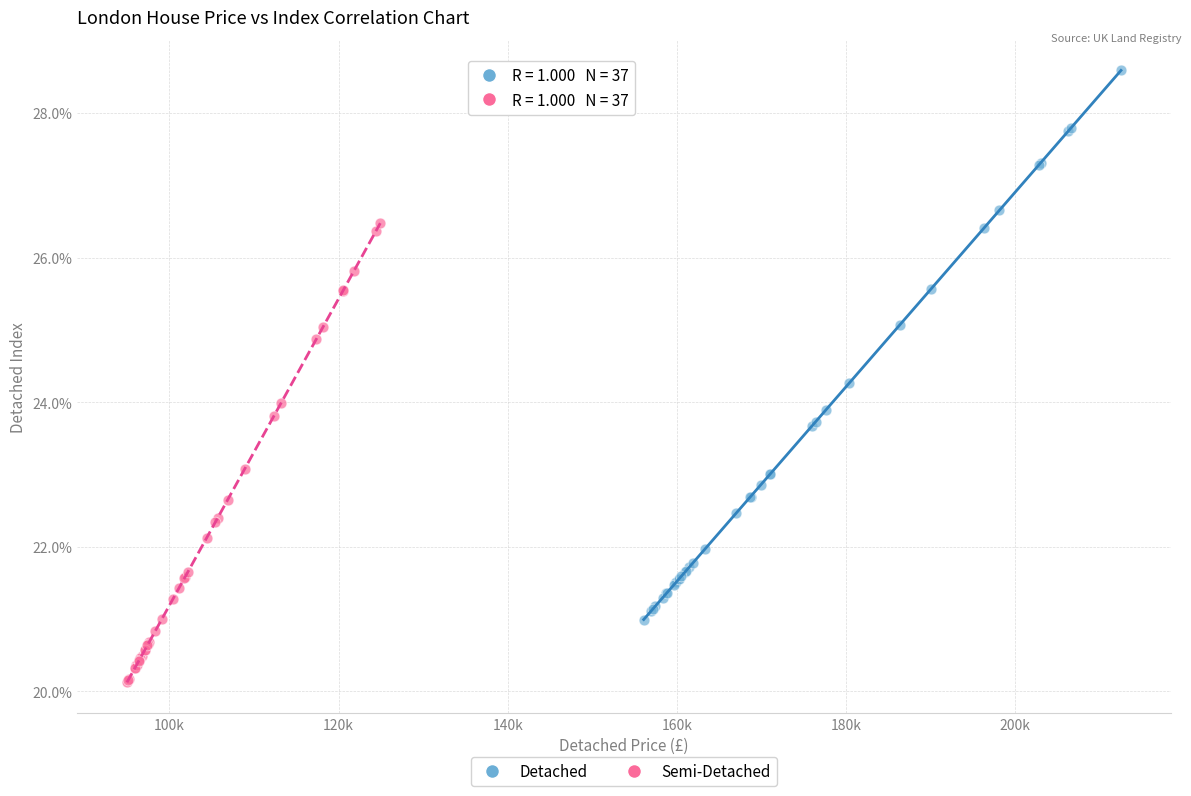

Which series reaches the minimum Y coordinate?

Semi-Detached